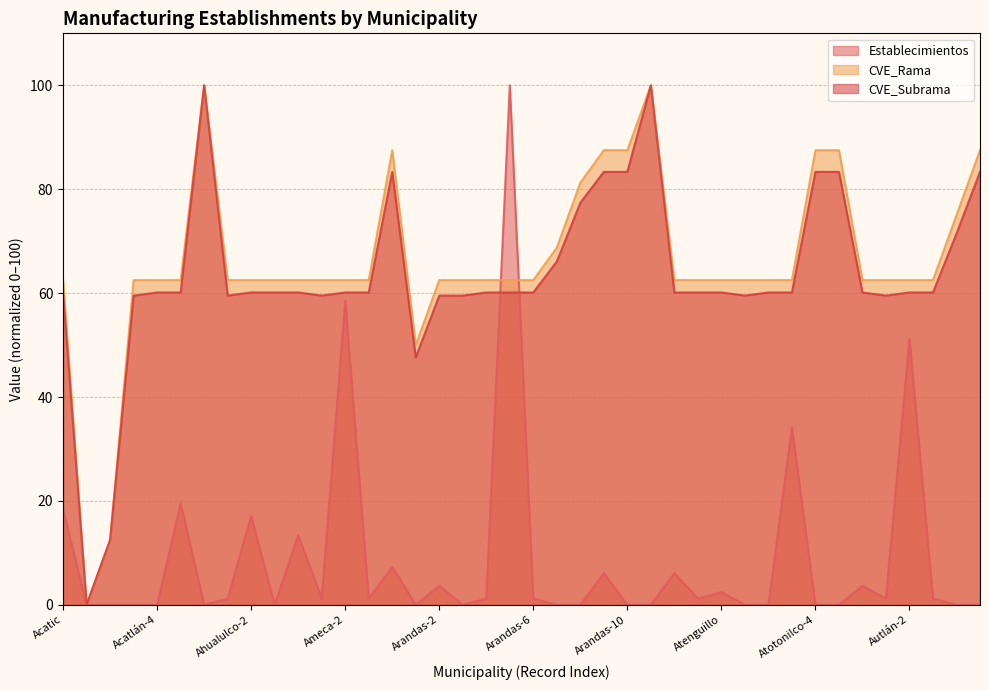

What is the total value across all series at Autlán-5?

170.8